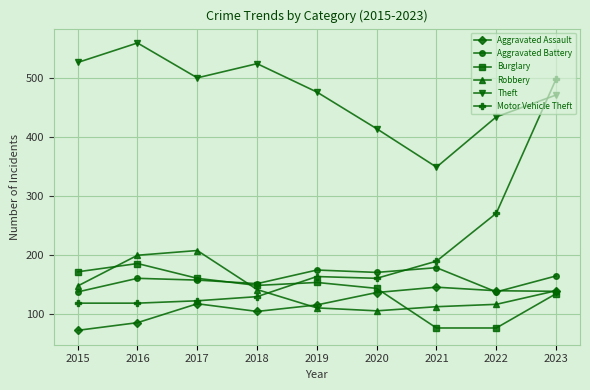

True or false: Burglary has a value of 60 at 2020.

False